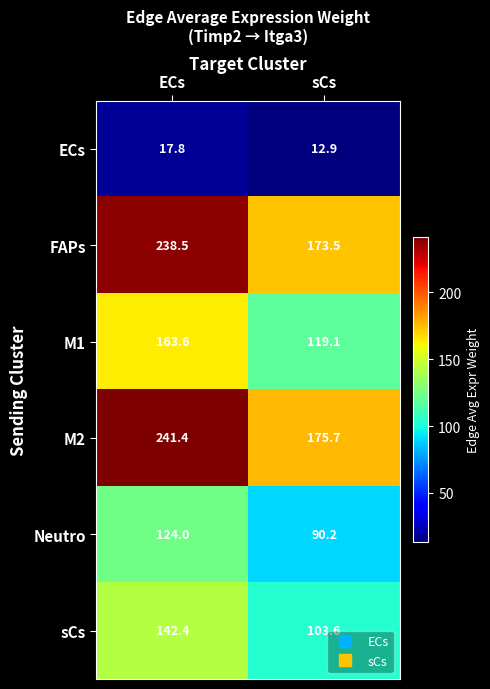

Reading left to right, what are all the values shown in this chart?

ECs: 17.8	12.9
FAPs: 238.5	173.5
M1: 163.6	119.1
M2: 241.4	175.7
Neutro: 124.0	90.2
sCs: 142.4	103.6